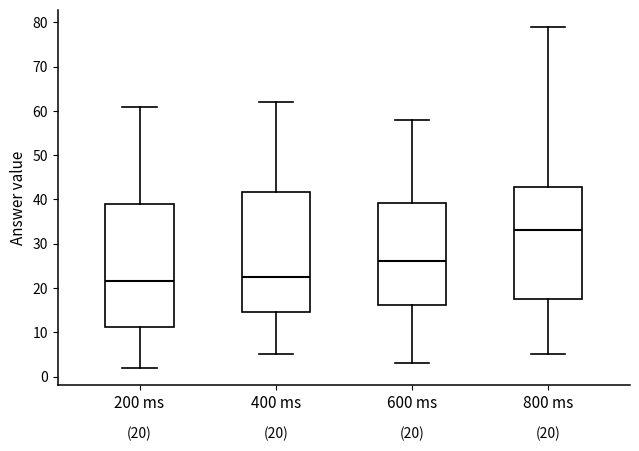

Which box has the lowest median line?

200 ms